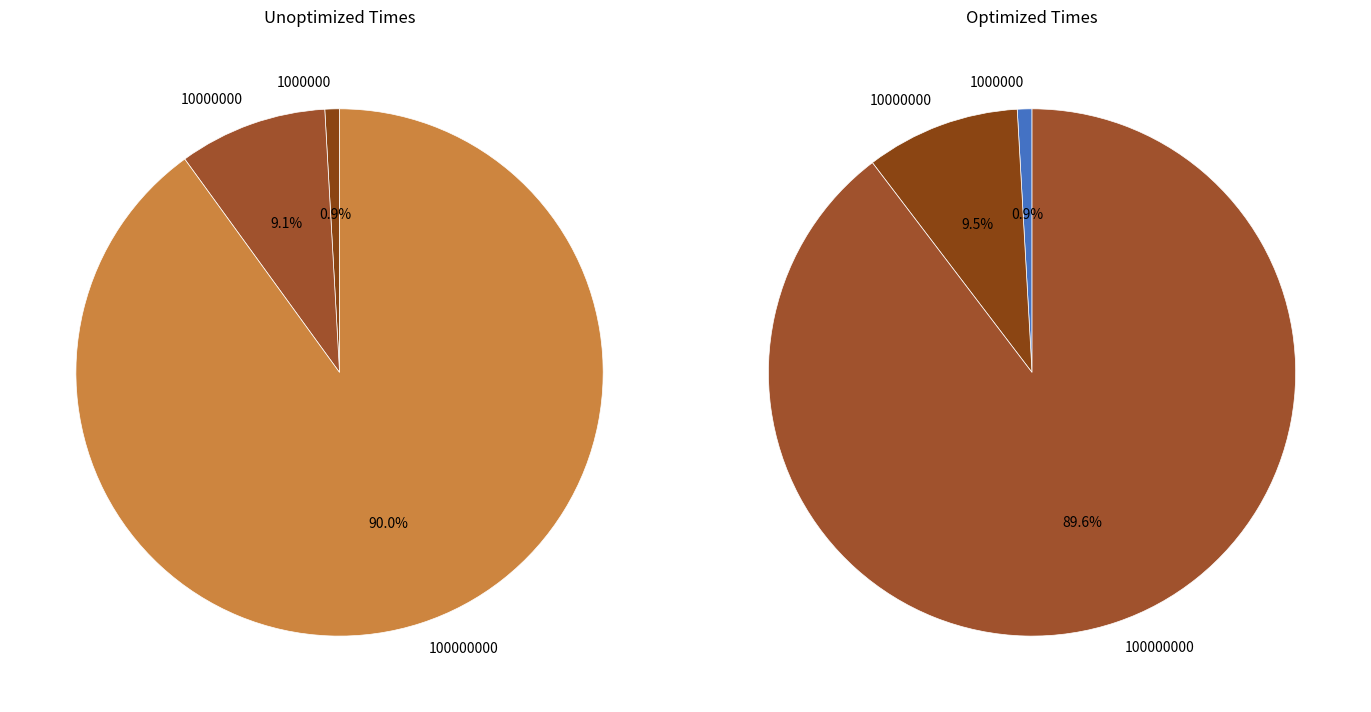

Do 10000000 and 1000000 together represent more than half of the pie?

No